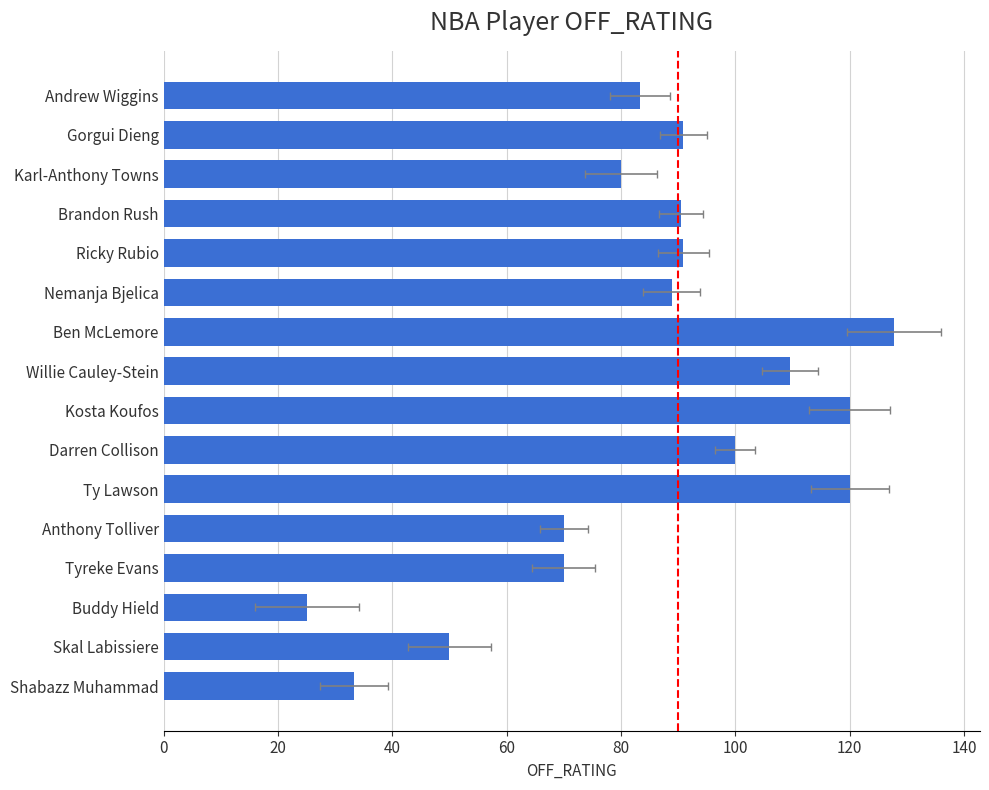

What is the average value?

84.4